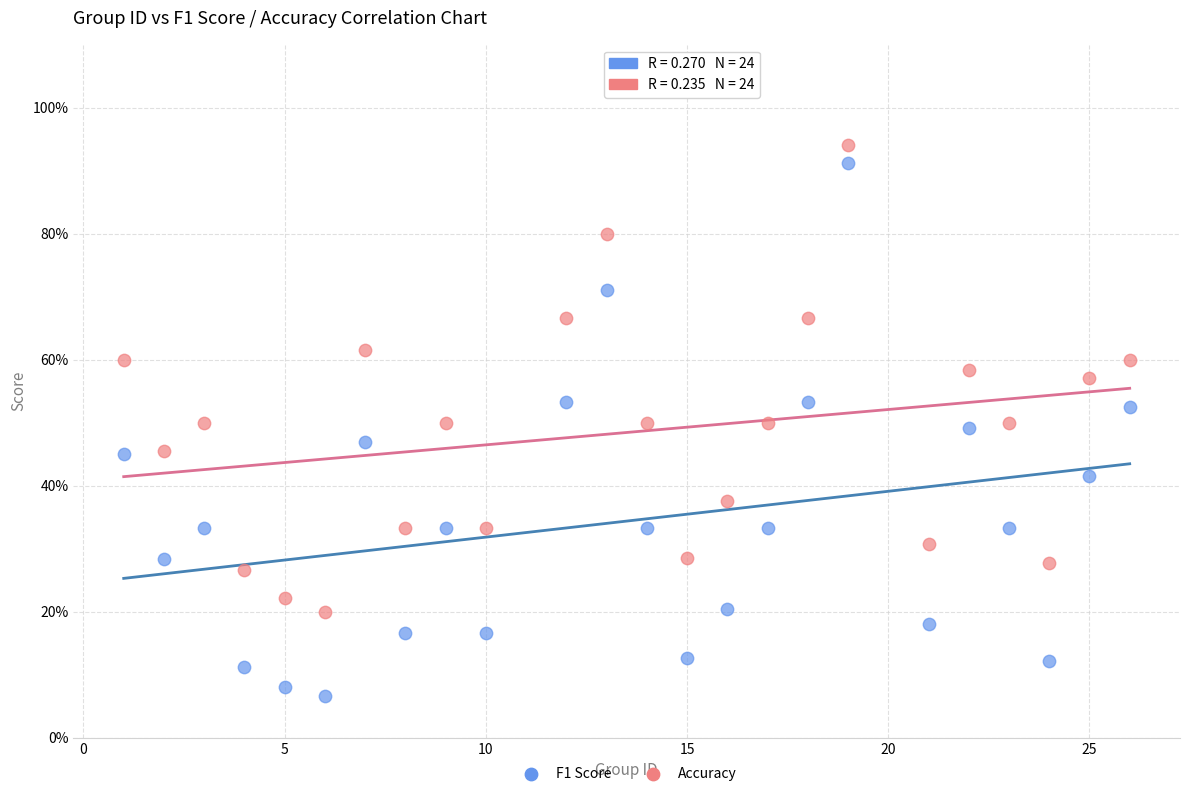

Which series contains the lowest Y value?

F1 Score